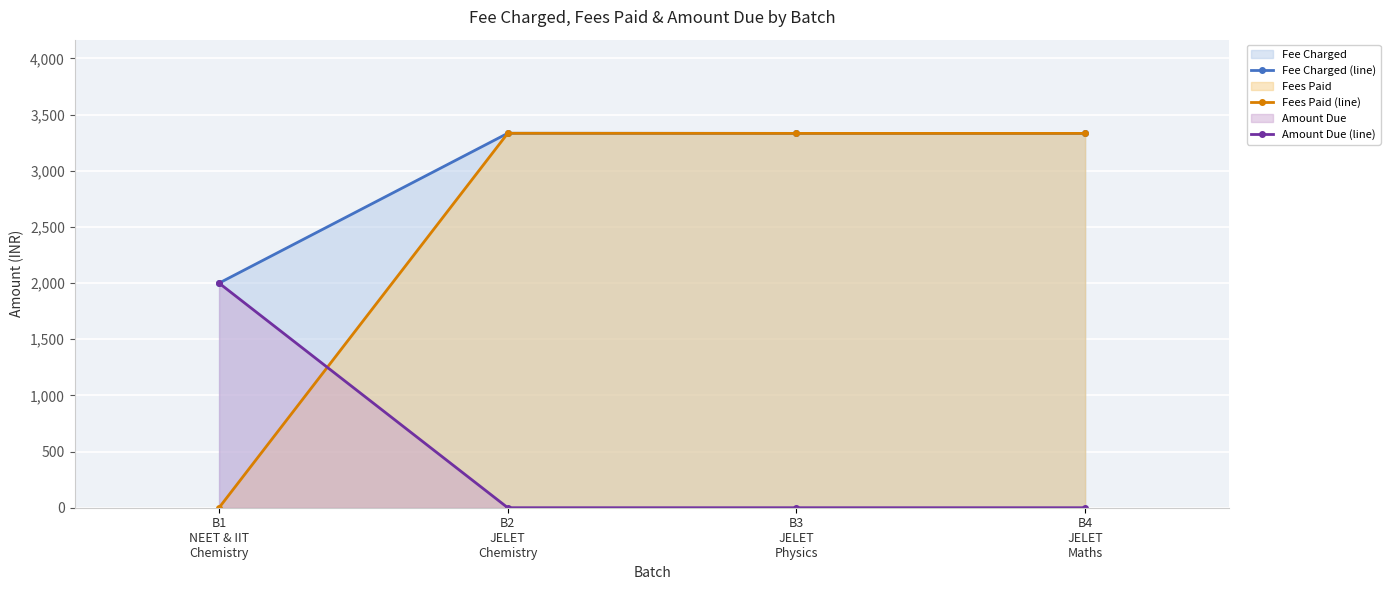

What position from the right is B3
JELET
Physics?

2